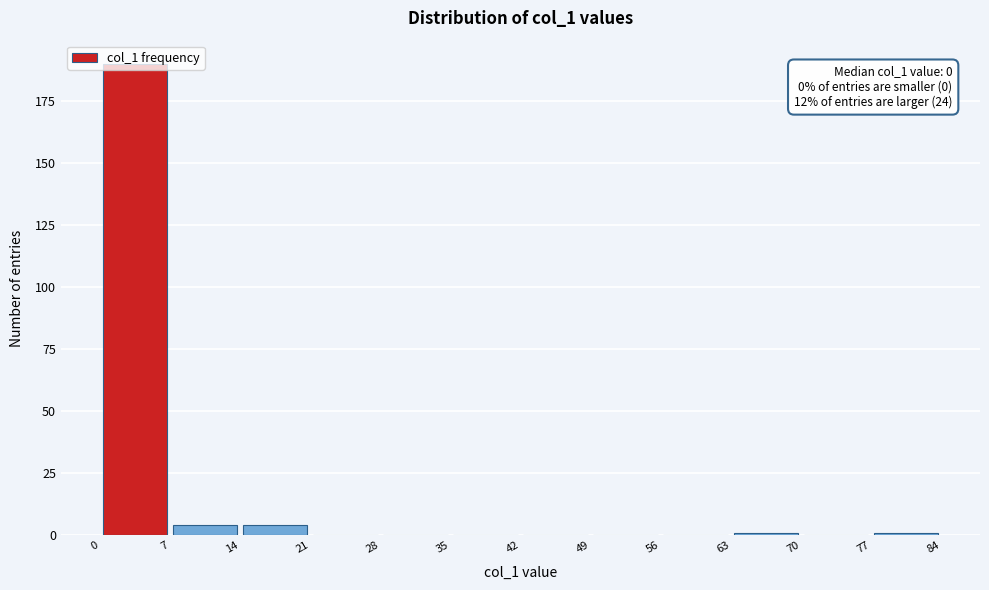

Over which range of the x-axis is the bar tallest?

0 to 7